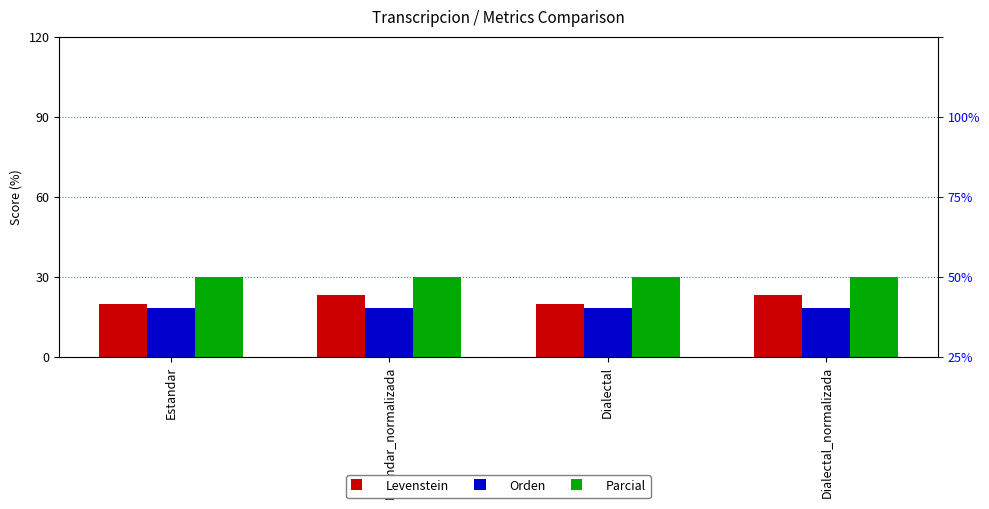

What is the lowest value of the Levenstein series?

20.0